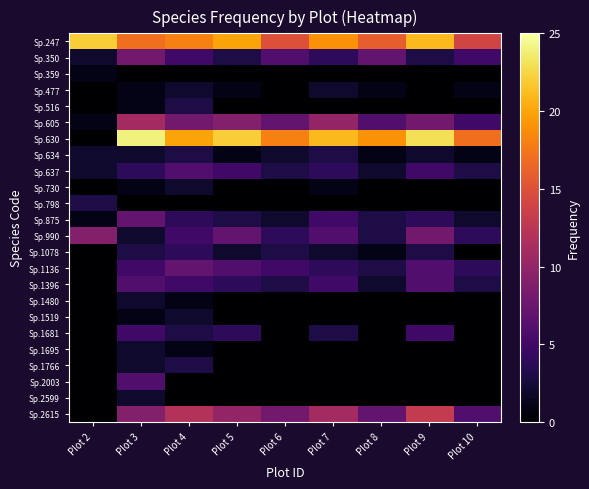

Which label corresponds to the smallest value in the chart?

Plot 3